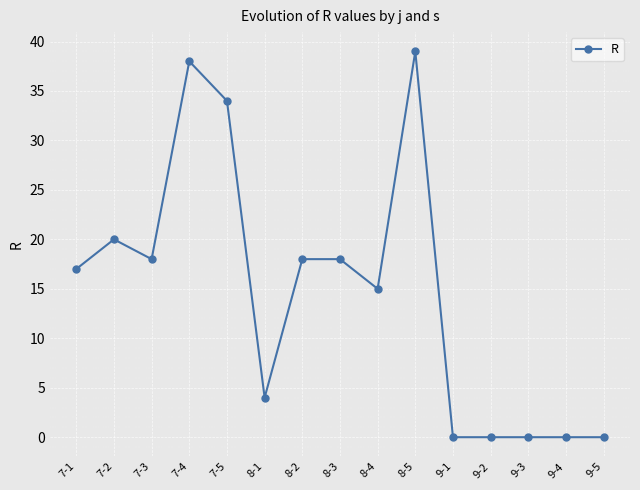

What is the change in value from 7-2 to 9-2?

-20